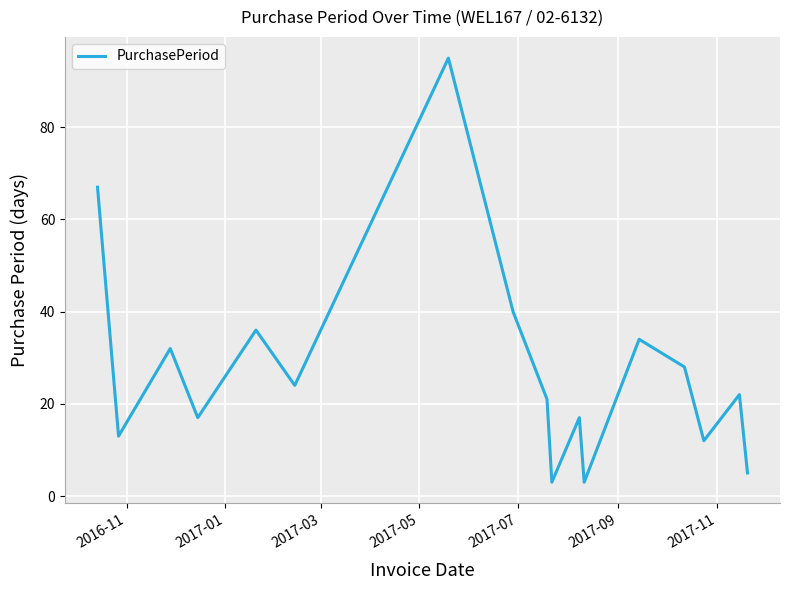

What is the minimum value shown in the chart?

3